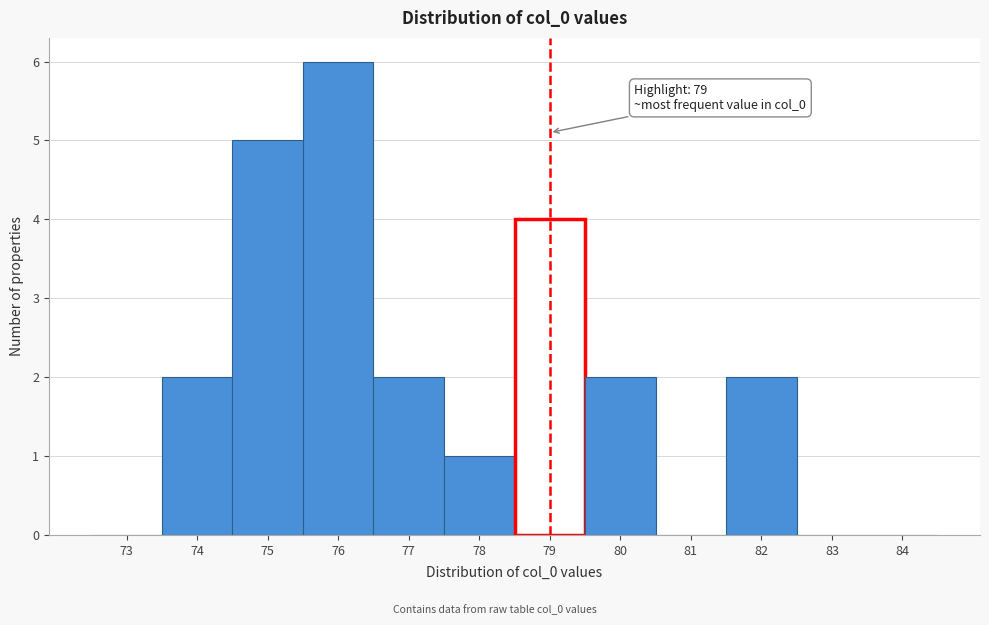

Over which range of the x-axis is the bar tallest?

75.5 to 76.5